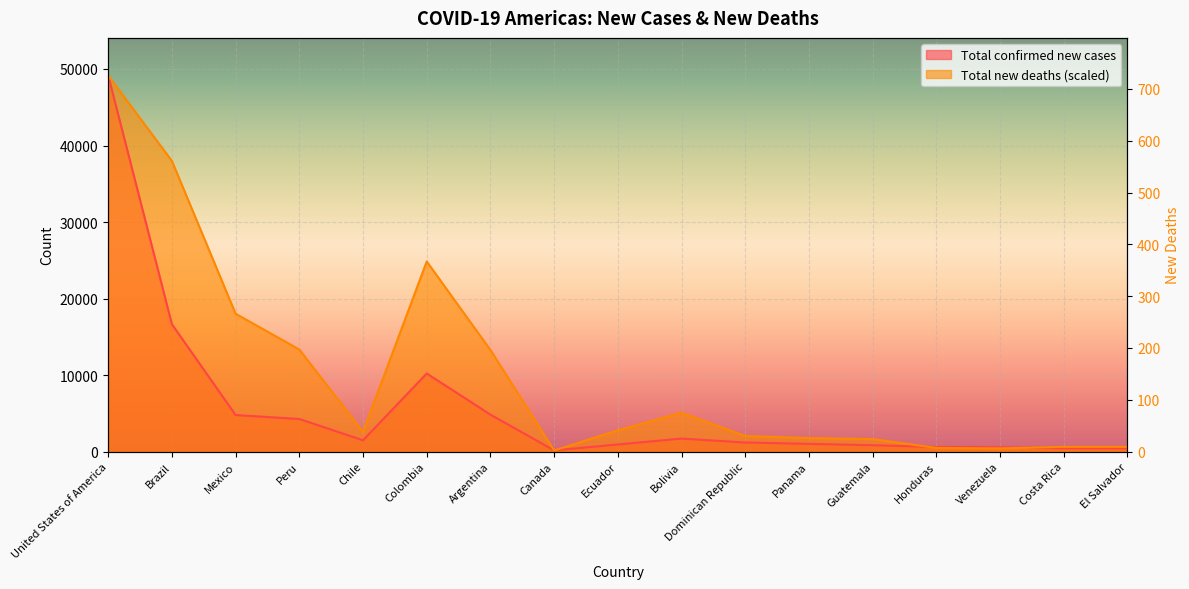

Which series has the largest total across all categories?

Total new deaths